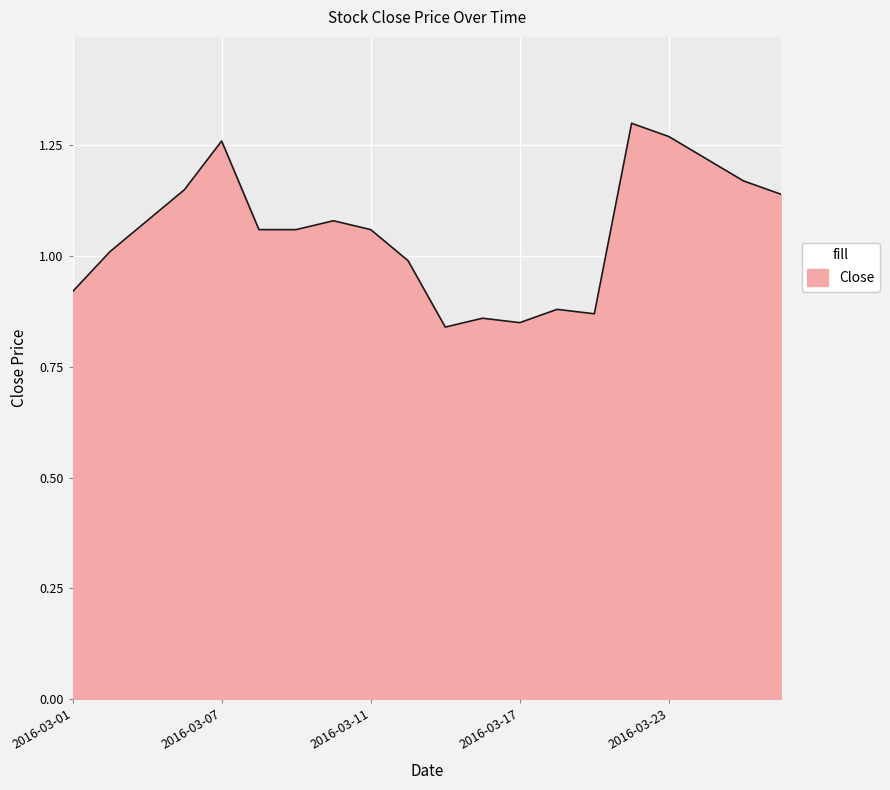

Which category has the lowest value across all series?

2016-03-15